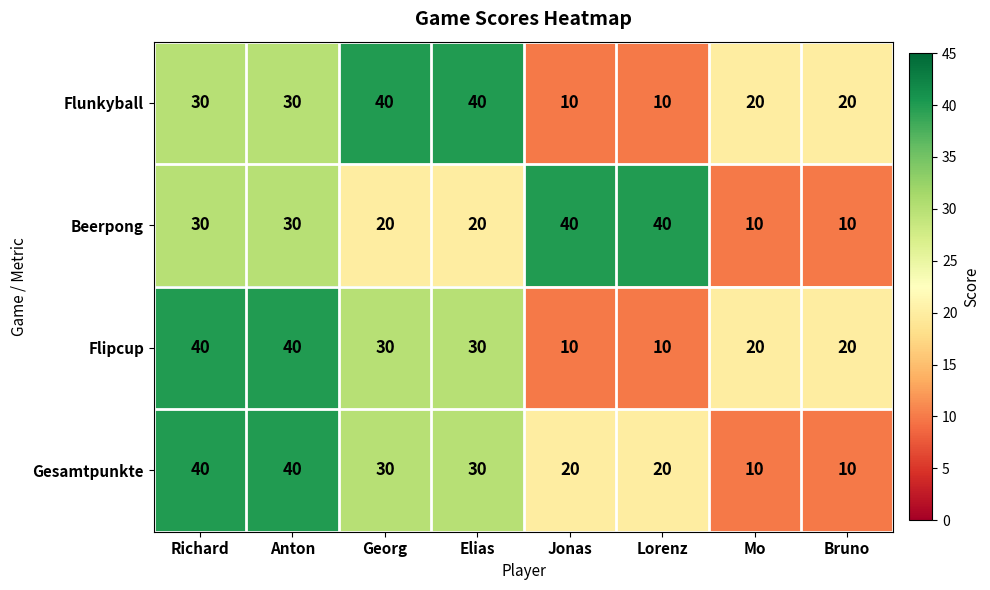

The value of Flipcup at Anton is 40. True or false?

True